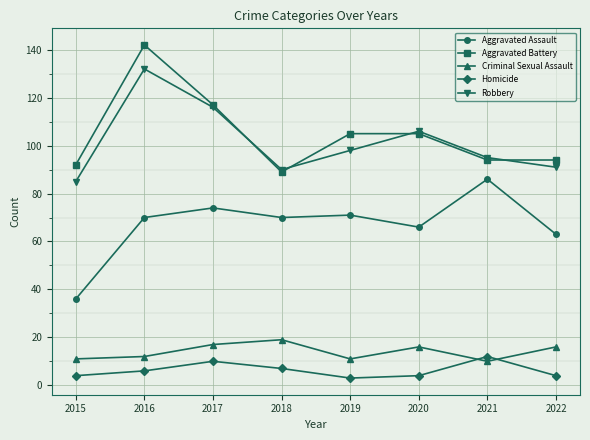

Which series has the largest total across all categories?

Aggravated Battery